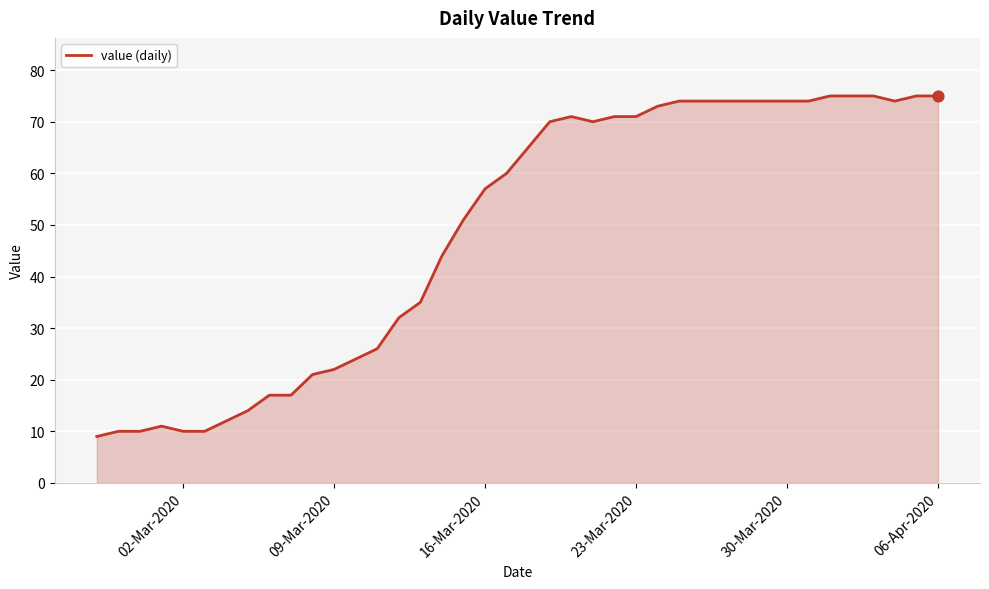

What is the minimum value shown in the chart?

9